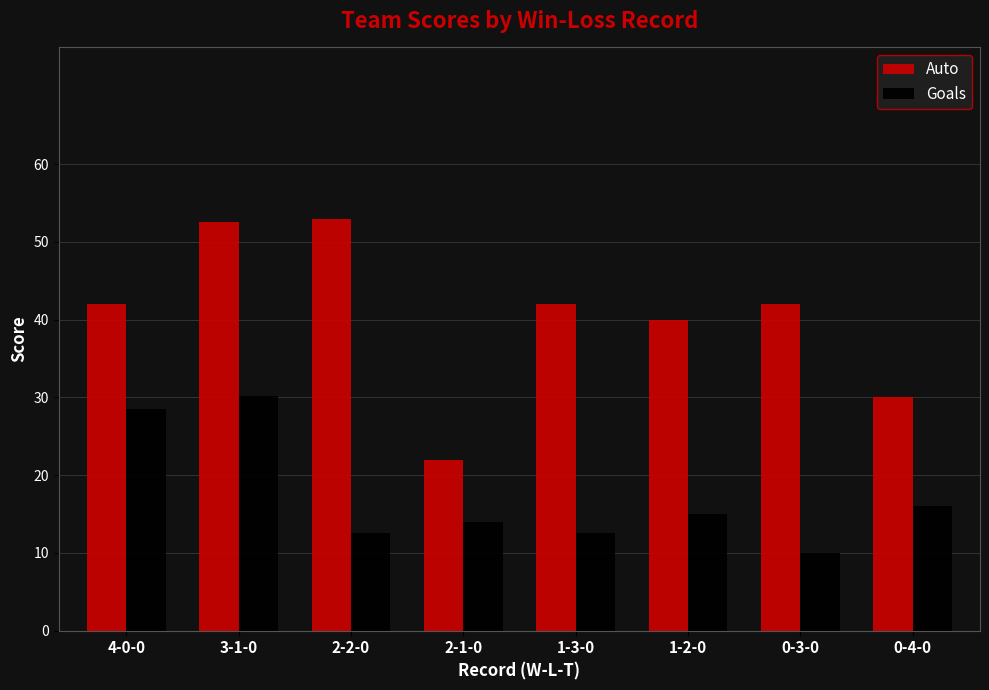

The value of Goals at 2-1-0 is 4.5. True or false?

False